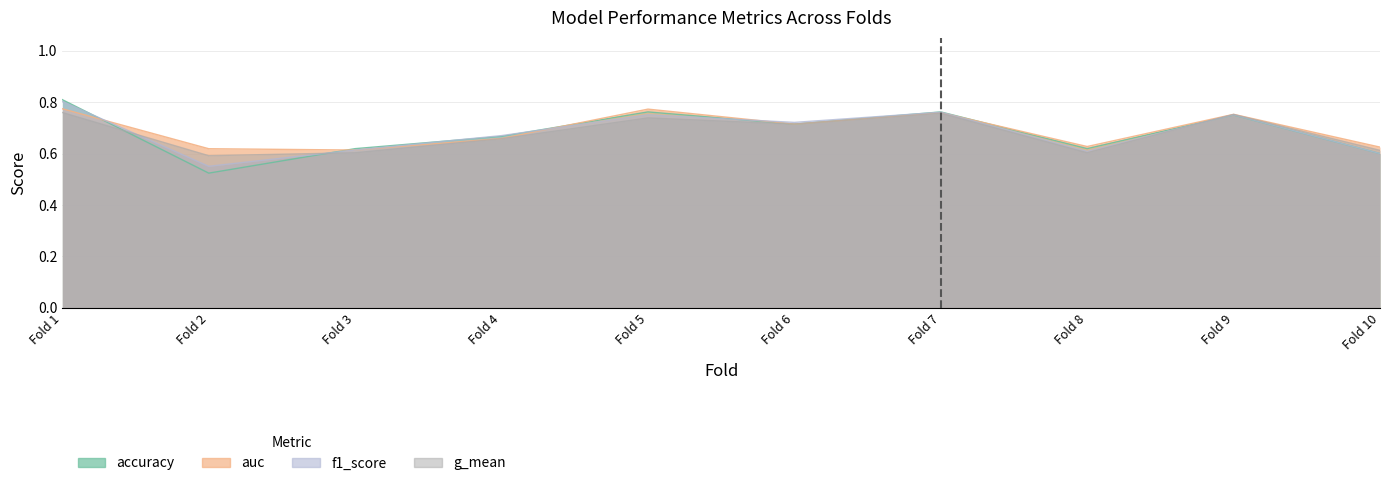

What is the value of the auc point at the 7th from the left?

0.8